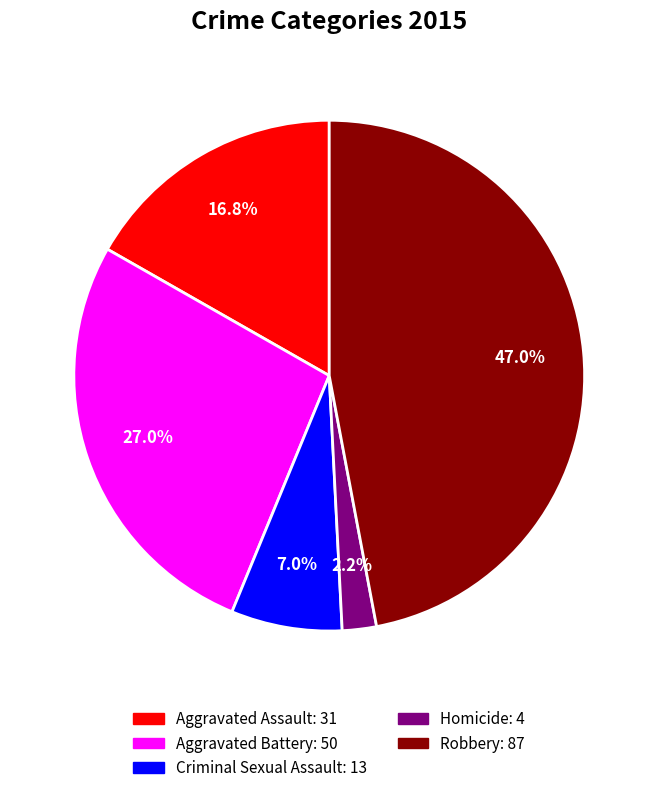

How many segments does this pie chart have?

5